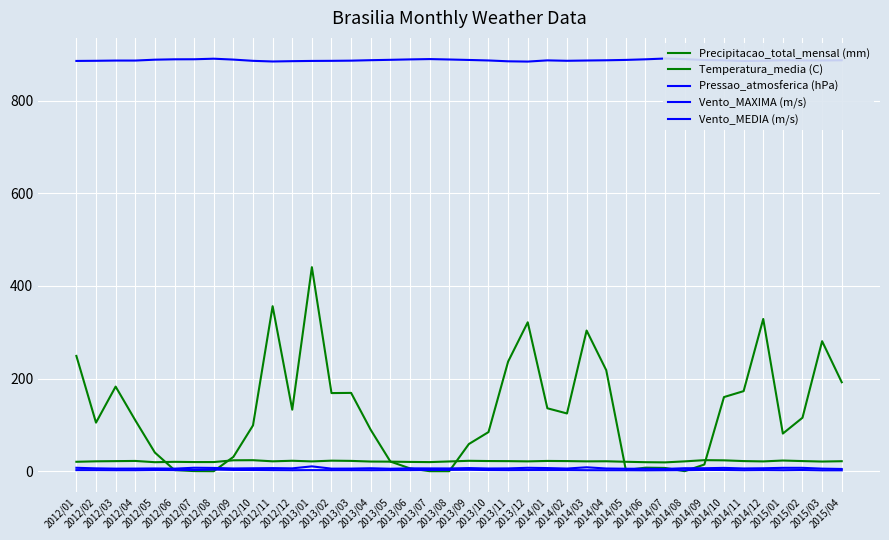

Rank the categories by Vento_MAXIMA (m/s) value from lowest to highest.

2015/04, 2014/07, 2014/06, 2013/05, 2014/05, 2012/03, 2012/06, 2013/02, 2015/03, 2012/04, 2013/03, 2014/02, 2013/10, 2014/04, 2012/05, 2012/09, 2013/08, 2014/11, 2013/07, 2013/11, 2012/02, 2012/12, 2013/06, 2012/10, 2013/04, 2014/12, 2014/08, 2014/09, 2012/11, 2013/09, 2014/01, 2012/08, 2014/10, 2015/01, 2015/02, 2012/01, 2013/12, 2012/07, 2014/03, 2013/01